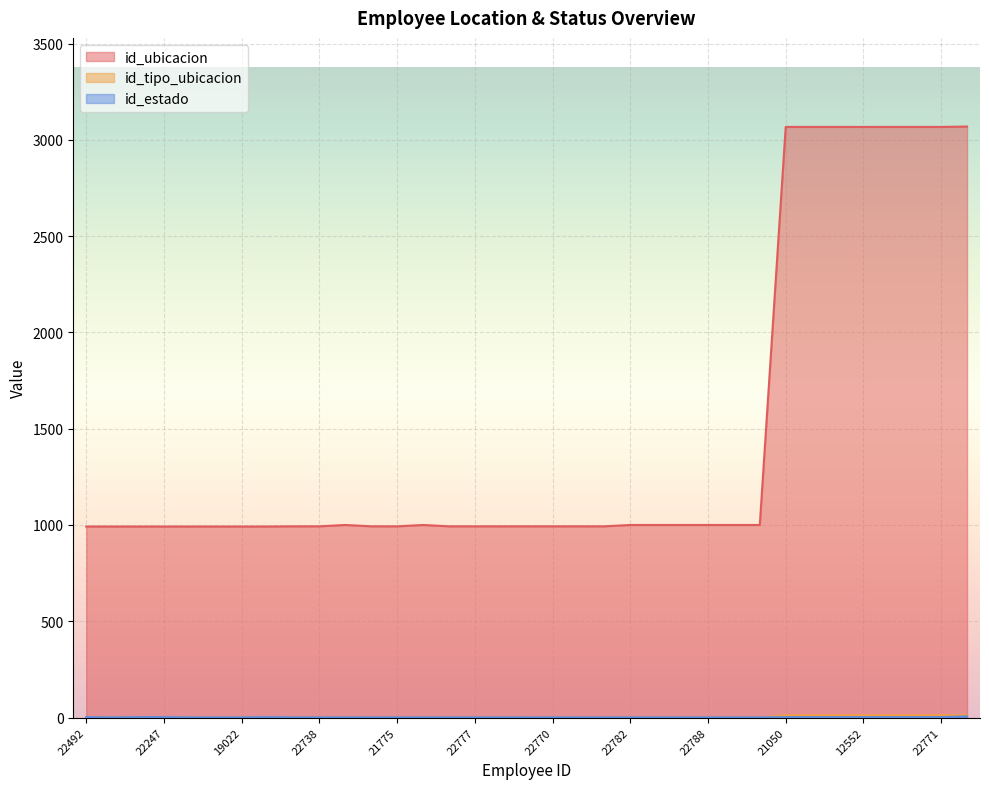

List the series in order of their peak value, lowest first.

id_estado, id_tipo_ubicacion, id_ubicacion